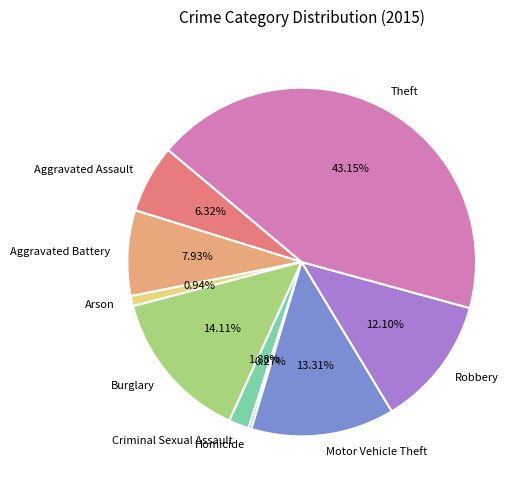

To the nearest percent, what is the average slice percentage?

11%